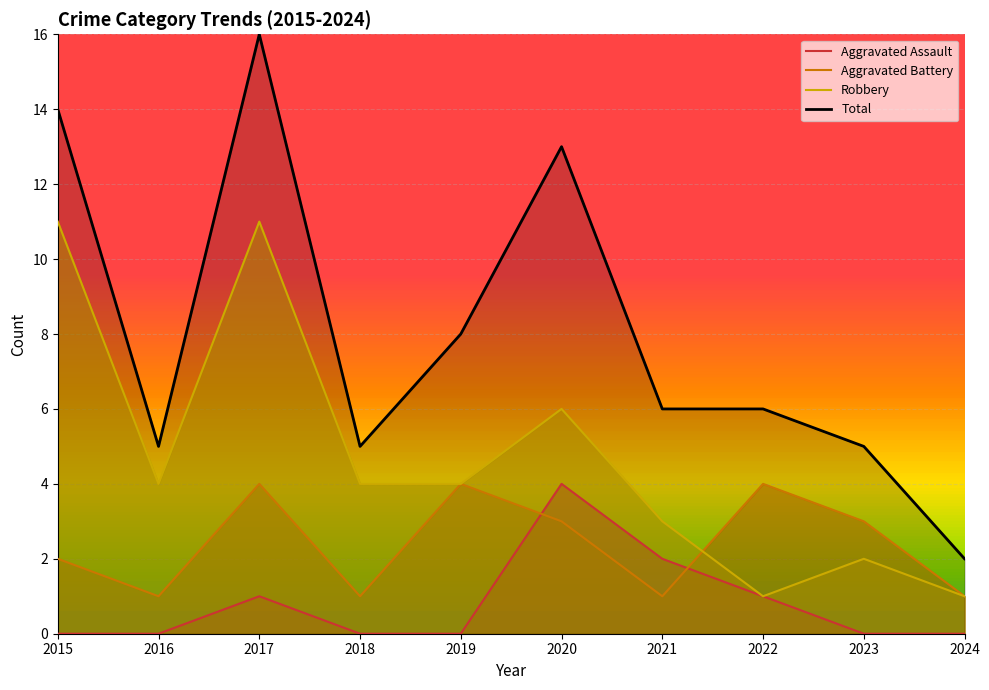

At how many categories does at least one series exceed 14?

1